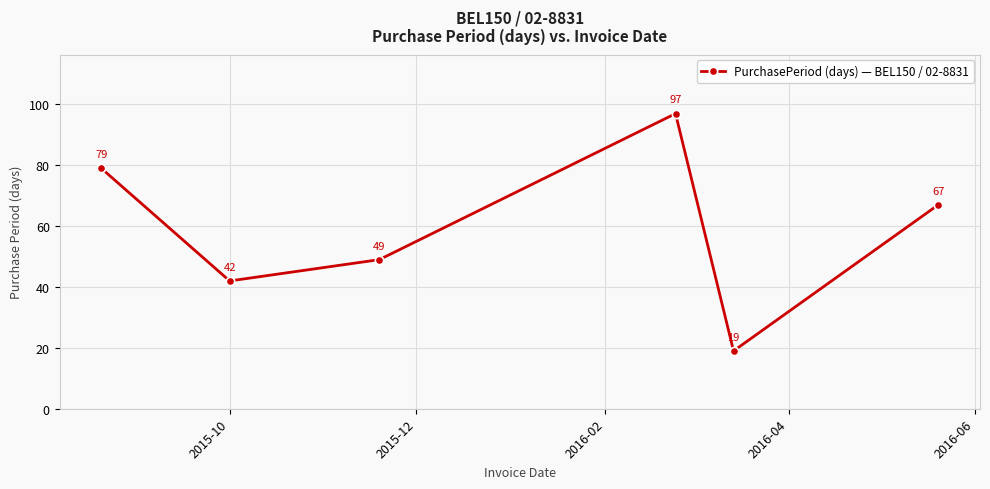

What is the sum of all values?

353